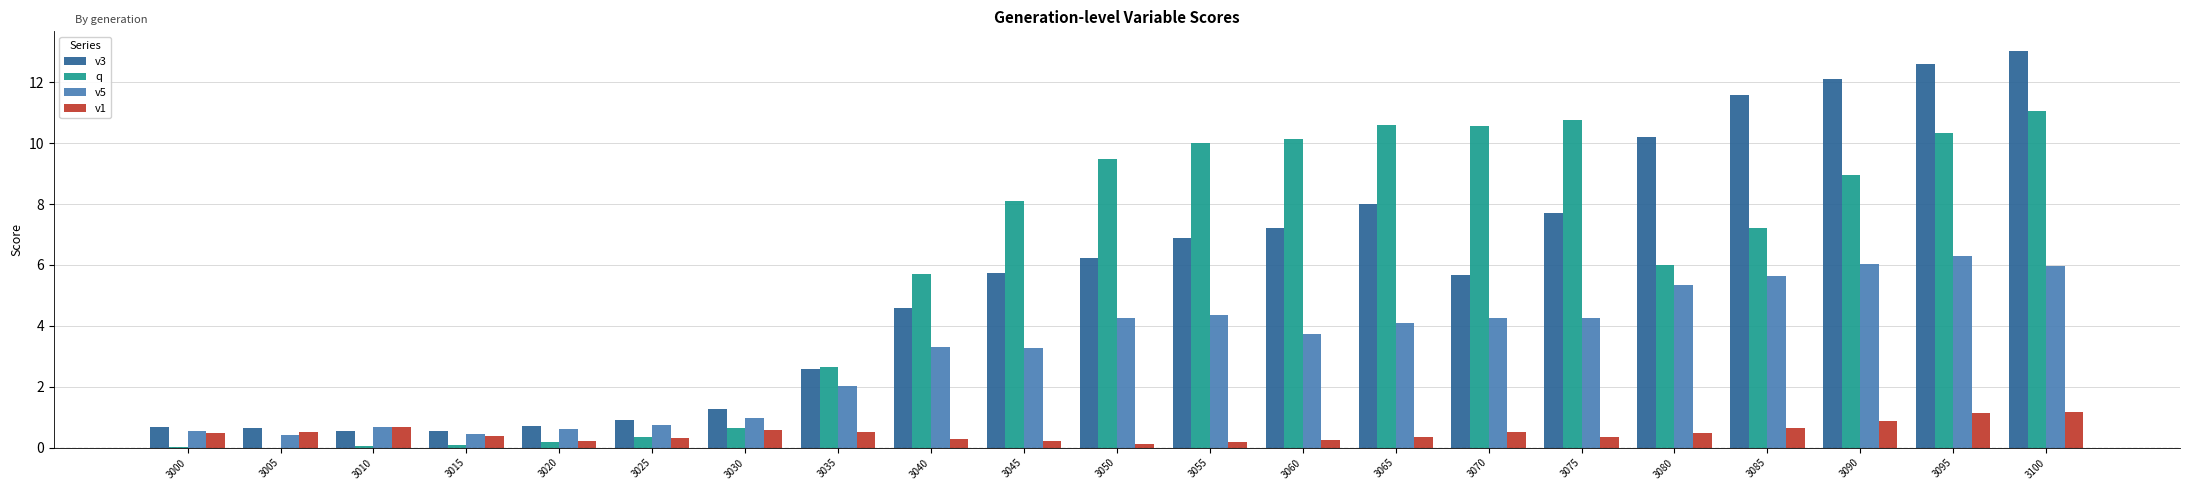

The value of q at 3030 is 1.1. True or false?

False